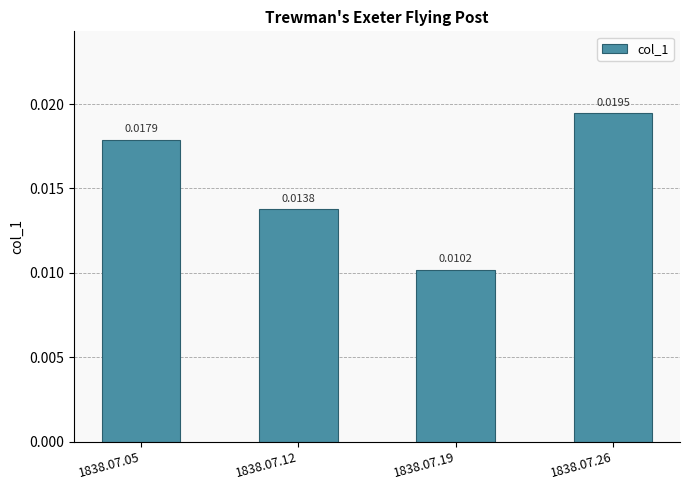

List the labels in order of value, smallest first.

1838.07.19, 1838.07.12, 1838.07.05, 1838.07.26